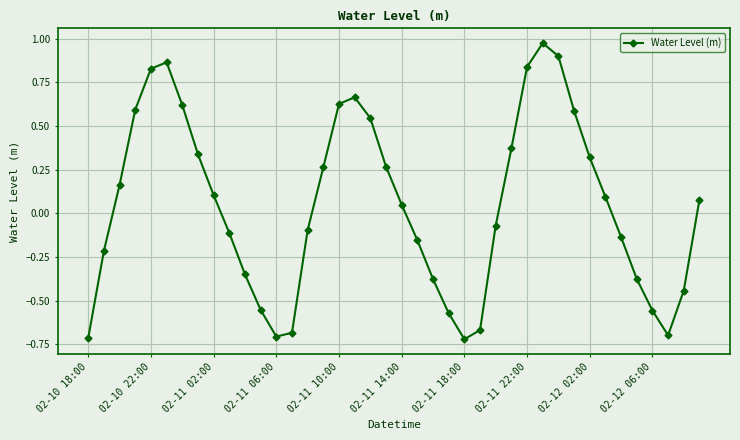

How many values are below zero?

19